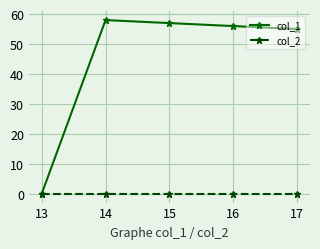

What are all the series names shown in the legend?

col_1, col_2